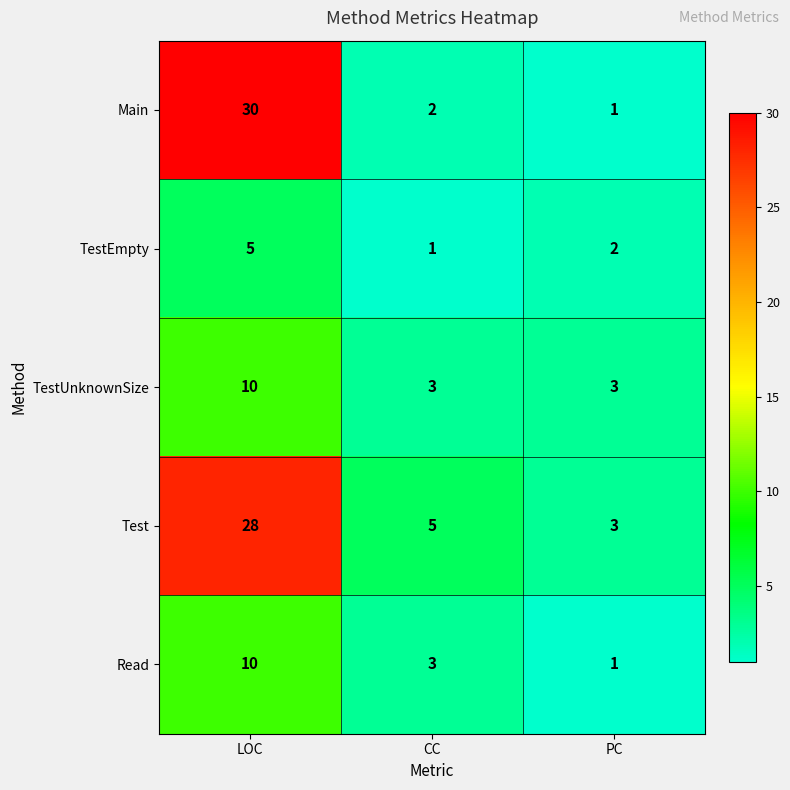

Reading left to right, what are all the values shown in this chart?

Main: LOC=30	CC=2	PC=1
TestEmpty: LOC=5	CC=1	PC=2
TestUnknownSize: LOC=10	CC=3	PC=3
Test: LOC=28	CC=5	PC=3
Read: LOC=10	CC=3	PC=1